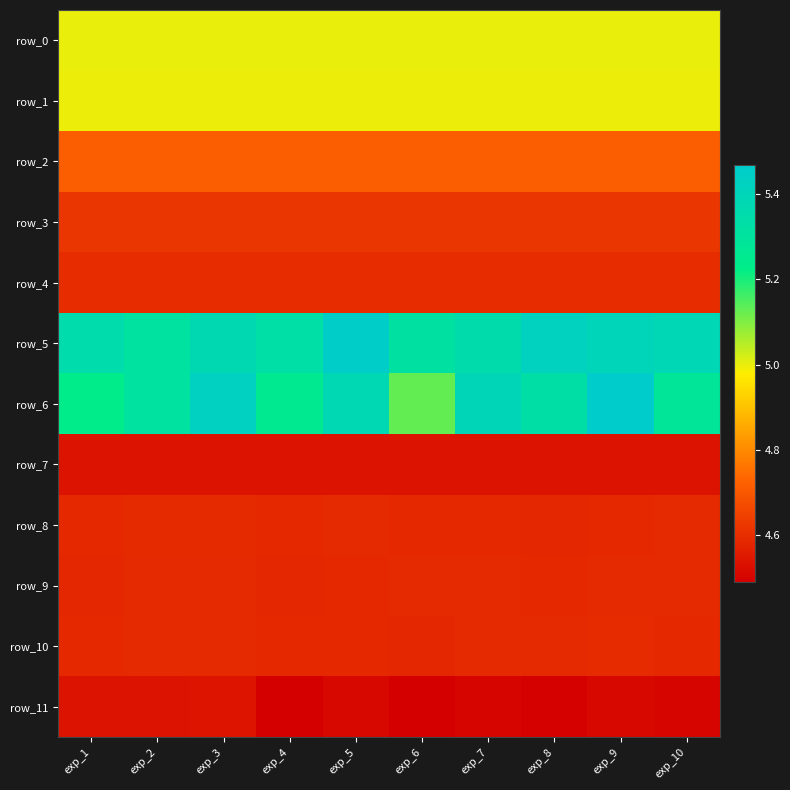

Reading right to left, extract all data points from this chart.

row_0: 5.0	5.0	5.0	5.0	5.0	5.0	5.0	5.0	5.0	5.0
row_1: 5.0	5.0	5.0	5.0	5.0	5.0	5.0	5.0	5.0	5.0
row_2: 4.7	4.7	4.7	4.7	4.7	4.7	4.7	4.7	4.7	4.7
row_3: 4.6	4.6	4.6	4.6	4.6	4.6	4.6	4.6	4.6	4.6
row_4: 4.6	4.6	4.6	4.6	4.6	4.6	4.6	4.6	4.6	4.6
row_5: 5.4	5.4	5.4	5.4	5.3	5.5	5.3	5.4	5.3	5.4
row_6: 5.3	5.5	5.3	5.4	5.1	5.4	5.3	5.4	5.3	5.2
row_7: 4.5	4.5	4.5	4.5	4.5	4.5	4.5	4.5	4.5	4.5
row_8: 4.6	4.6	4.6	4.6	4.6	4.6	4.6	4.6	4.6	4.6
row_9: 4.6	4.6	4.6	4.6	4.6	4.6	4.6	4.6	4.6	4.6
row_10: 4.6	4.6	4.6	4.6	4.6	4.6	4.6	4.6	4.6	4.6
row_11: 4.5	4.5	4.5	4.5	4.5	4.5	4.5	4.5	4.5	4.5